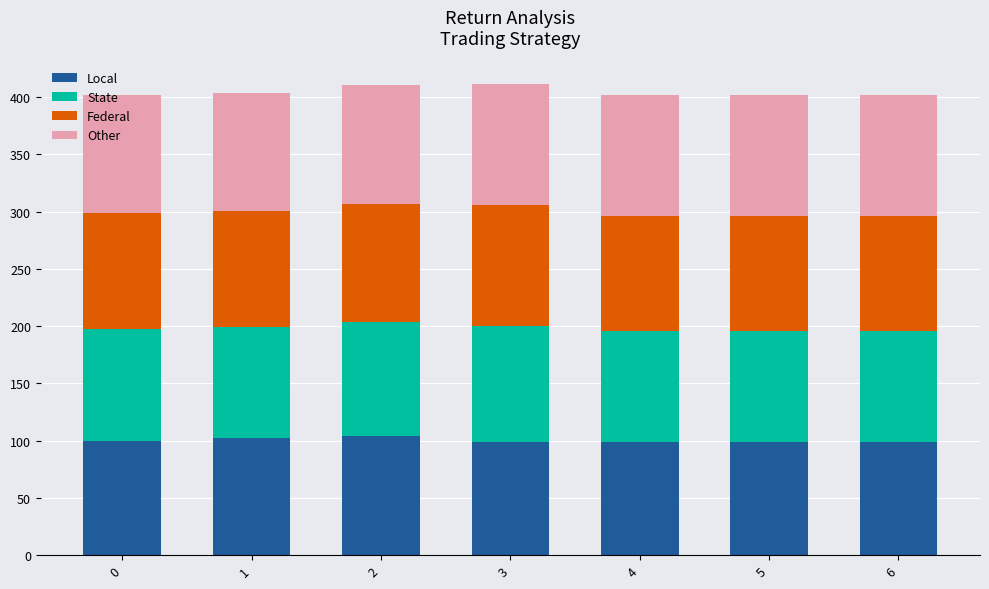

What is the sum of the Local values at 6 and 1?

201.0